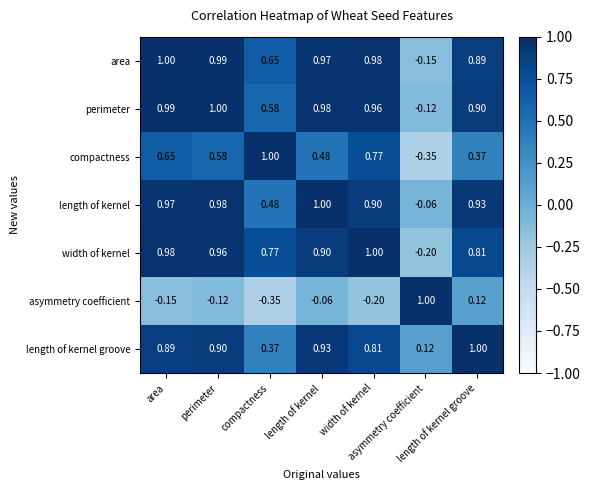

Count the number of data series in this chart.

7